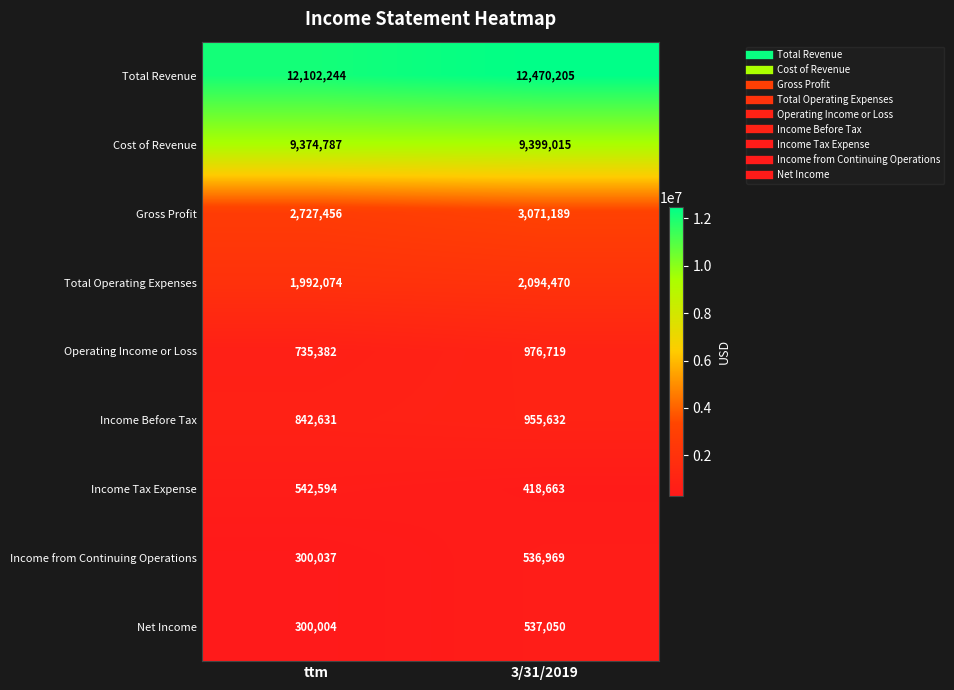

What is the average value of the Income from Continuing Operations series?

418503